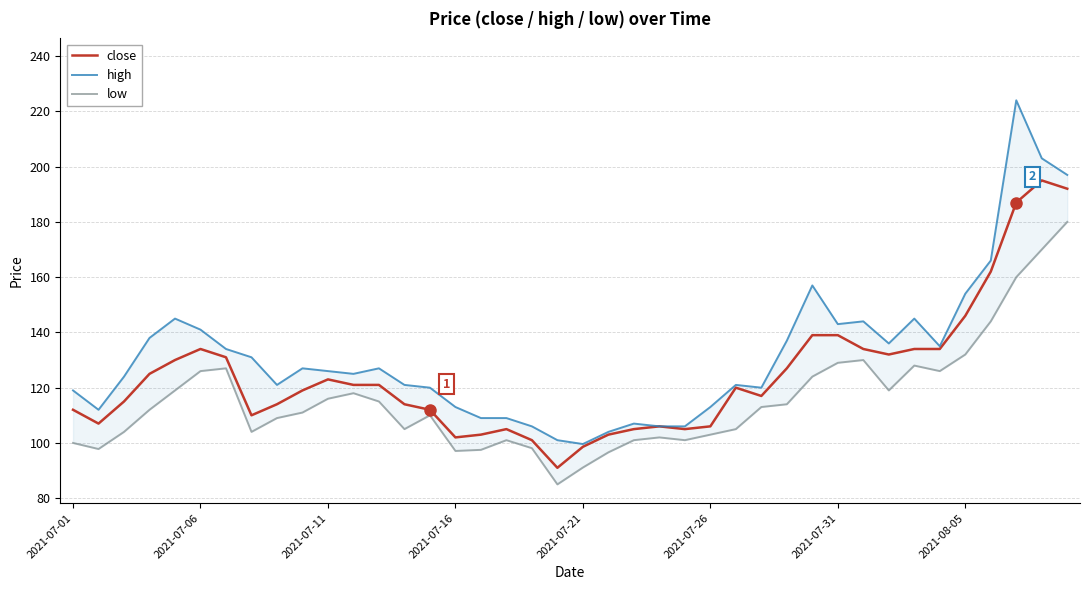

How many interior local peaks does the close series have?

6